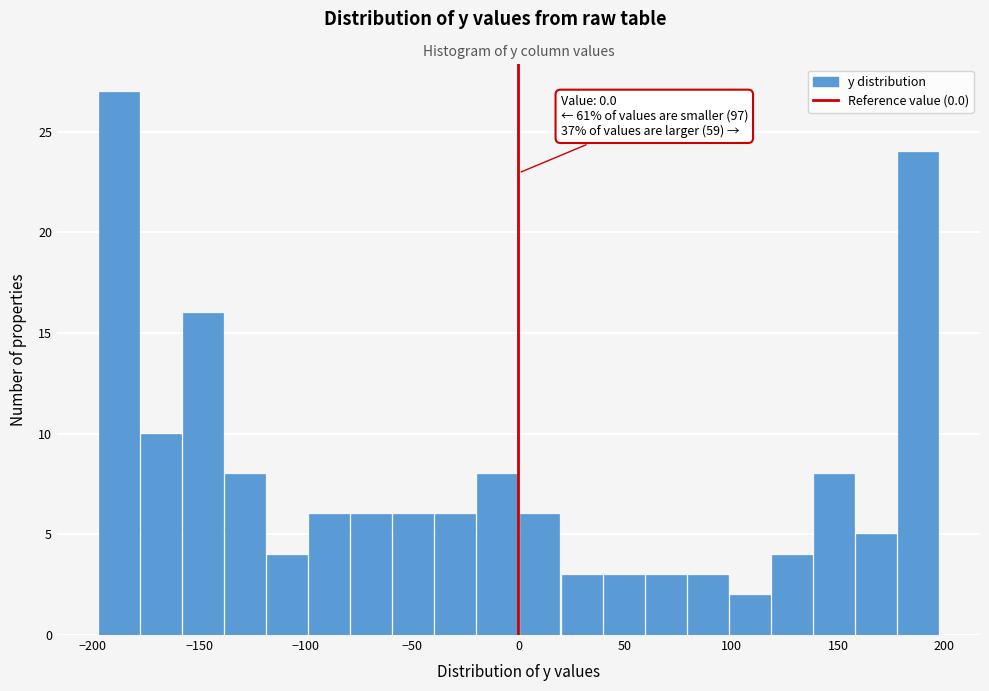

Around what value on the x-axis is the tallest bar? Give the approximate position of its centre, as read against the axis.

-190